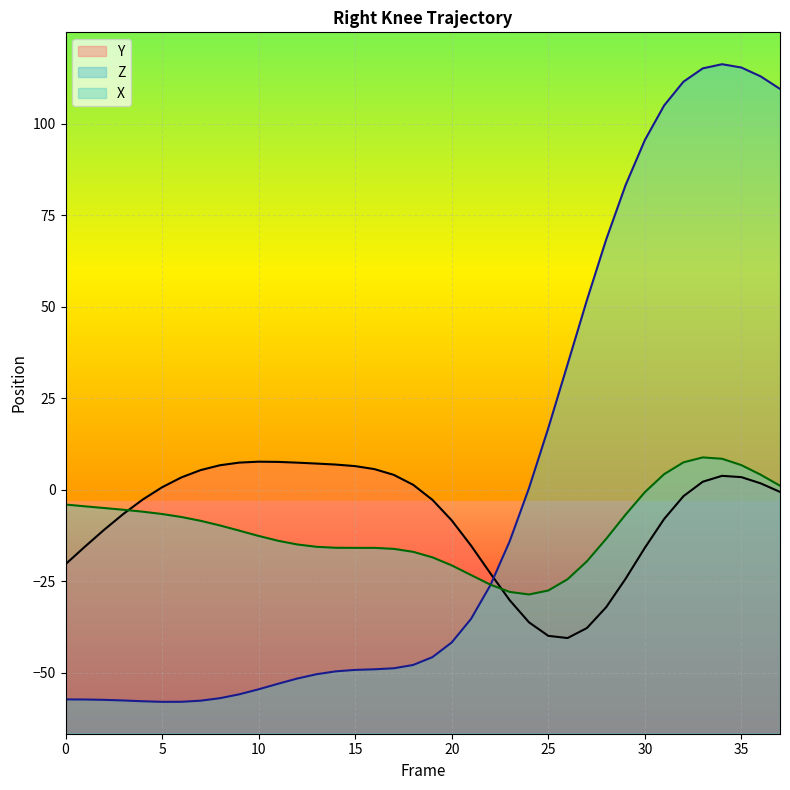

Read the X value at 25.

-27.5